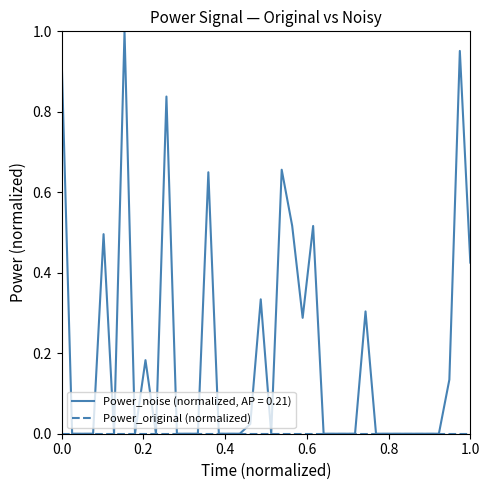

Which series has the largest range (max minus min)?

Power_noise (normalized, AP = 0.21)